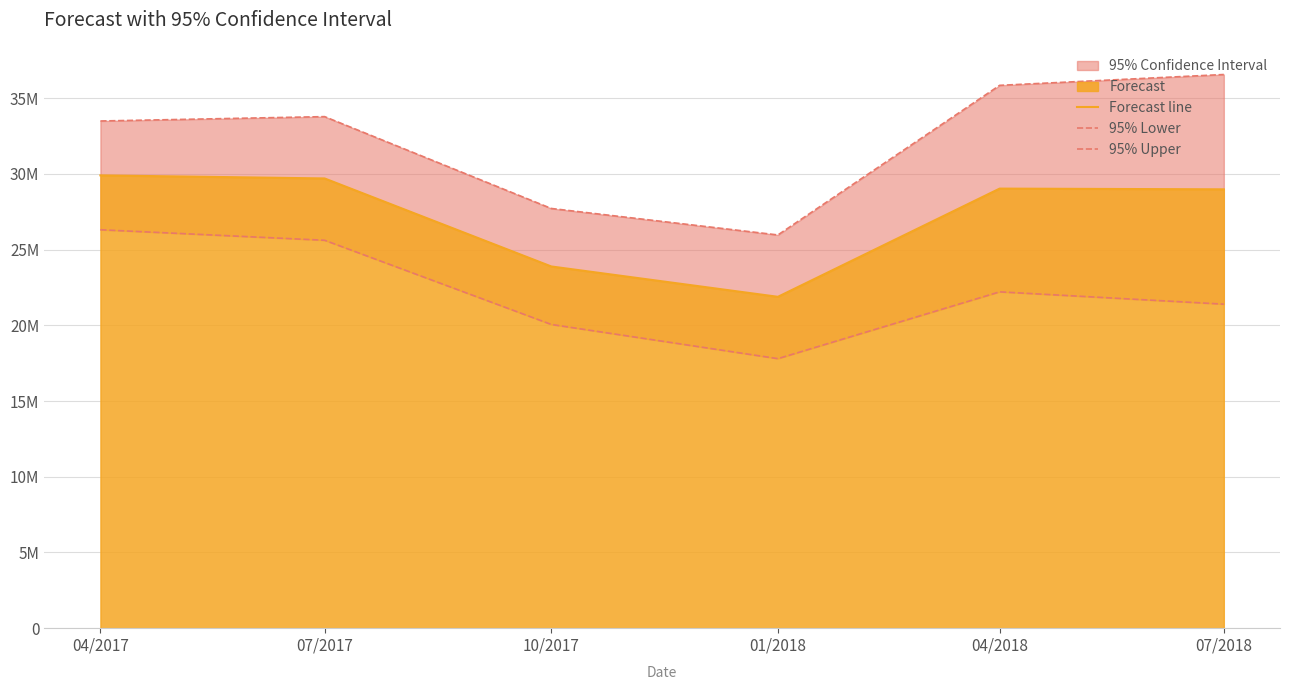

What is the spread (max minus min) of values at 07/2017?

8165815.5